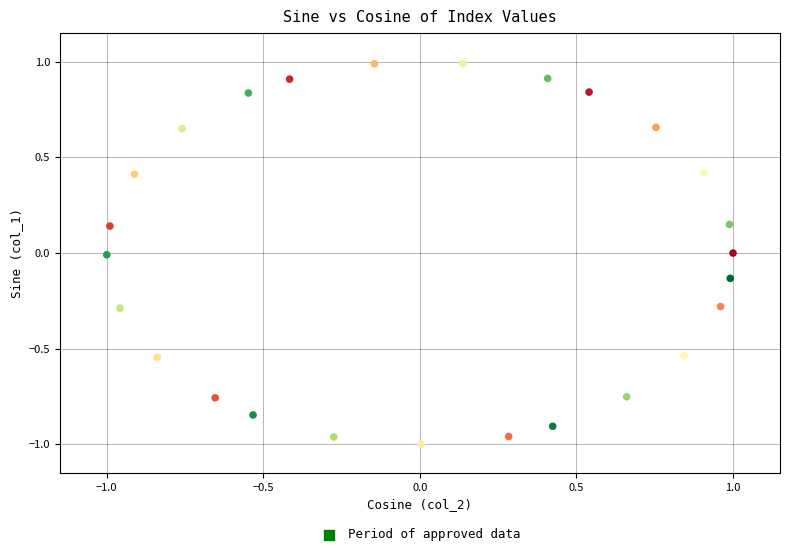

What is the range of Y values (max minus min)?

2.0